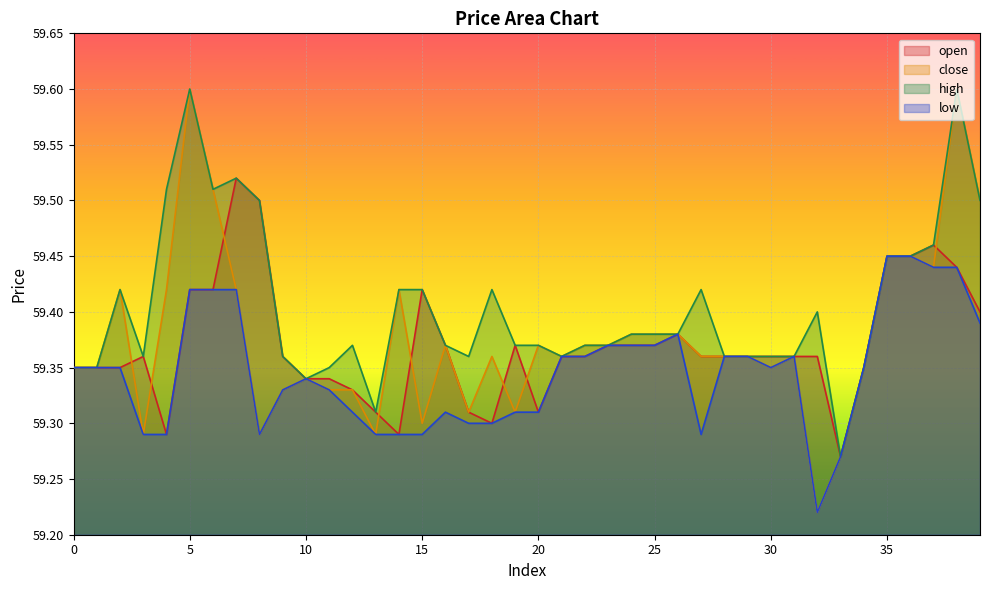

In open, how many points are lower than both neighbors (excluding endpoints)?

5